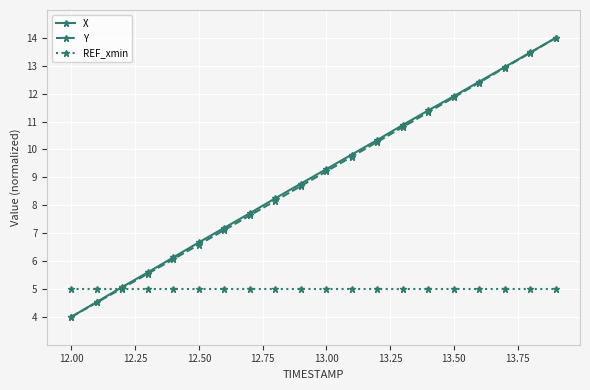

True or false: REF_xmin and X cross at least once.

True